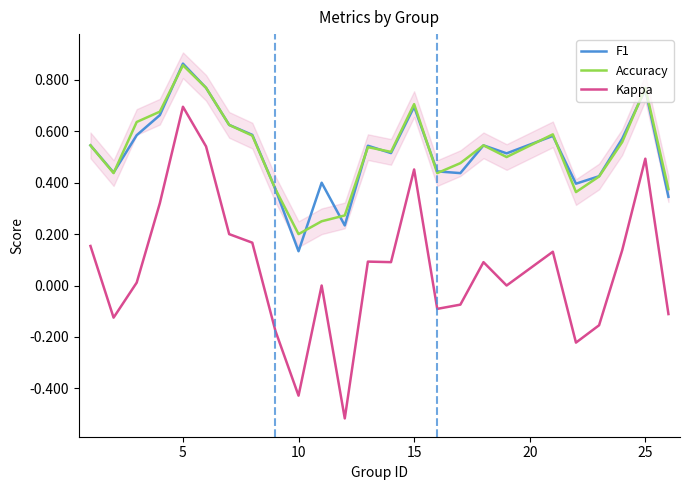

What is the value of the F1 point at the 24th from the left?

0.8